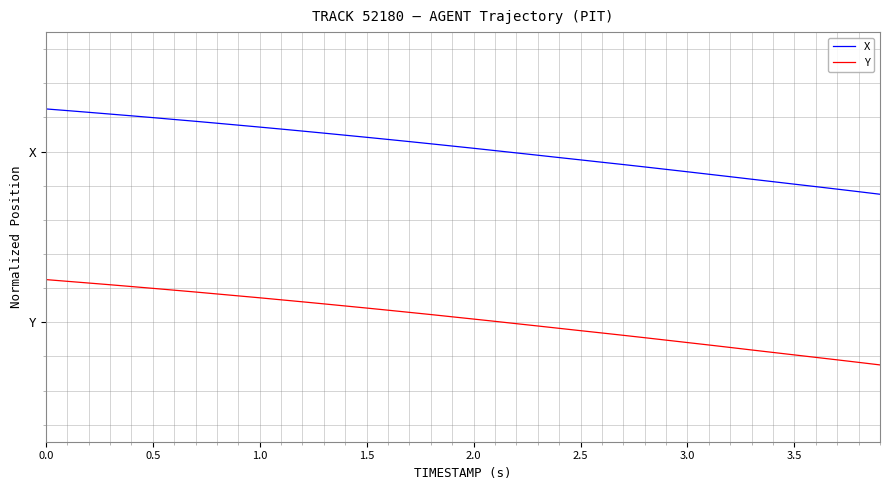

What are all the series names shown in the legend?

X, Y